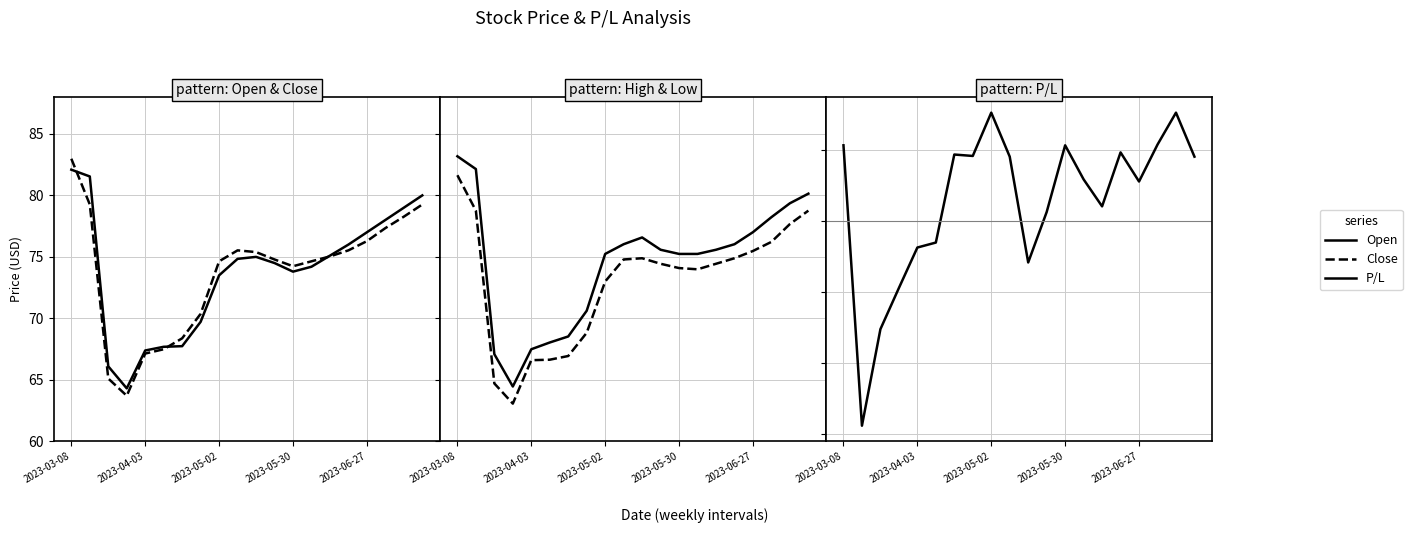

How many series are shown in this chart?

5